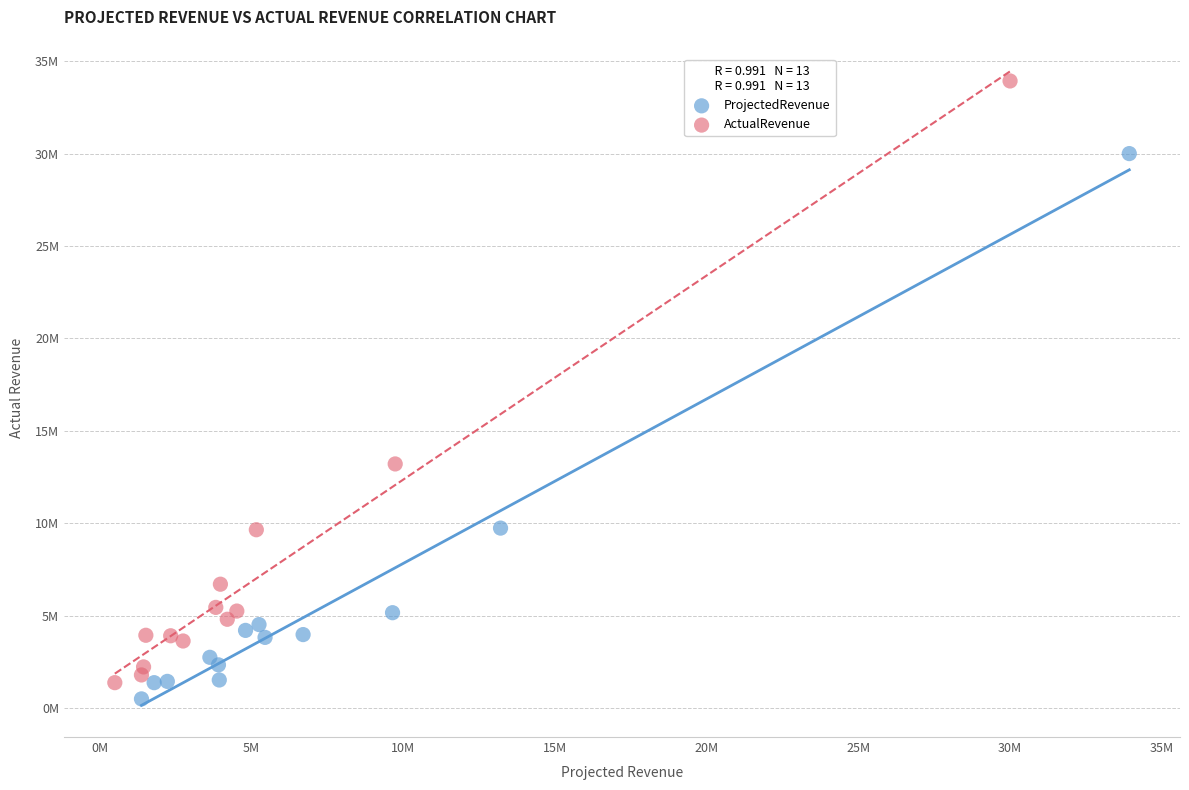

Which series reaches the minimum Y coordinate?

ProjectedRevenue